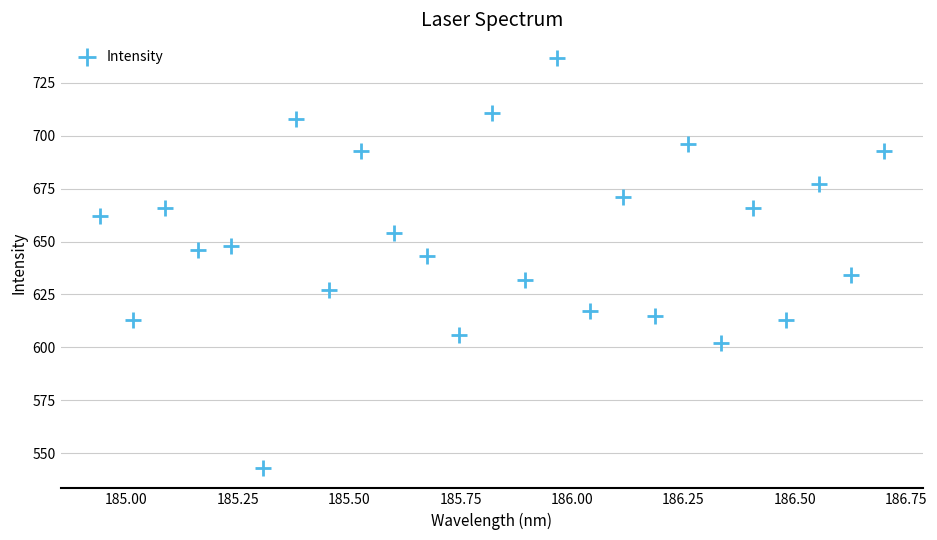

What is the range of Y values (max minus min)?

194